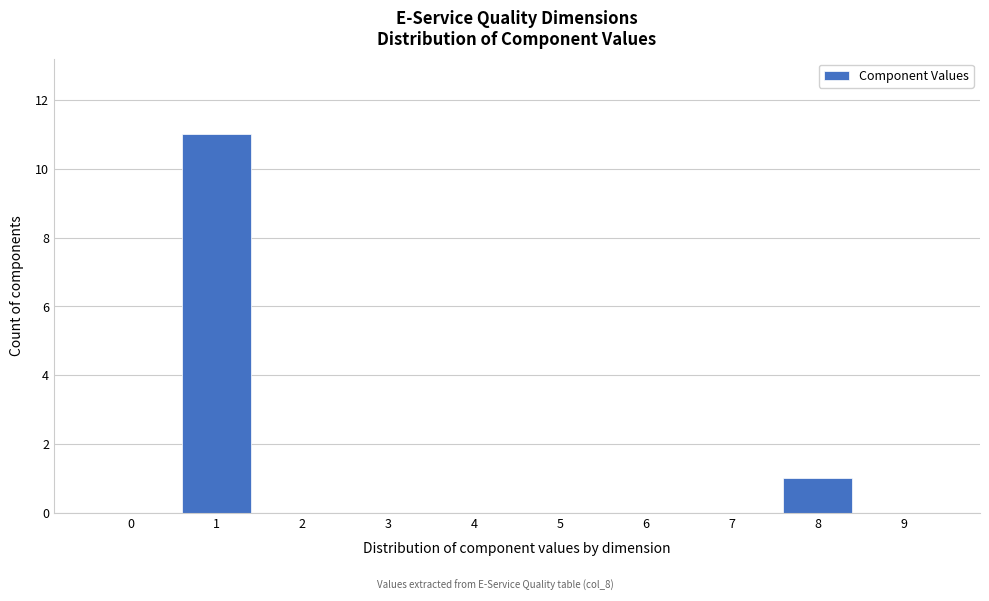

Reading left to right, transcribe all the data shown in this chart.

0=0	1=11	2=0	3=0	4=0	5=0	6=0	7=0	8=1	9=0